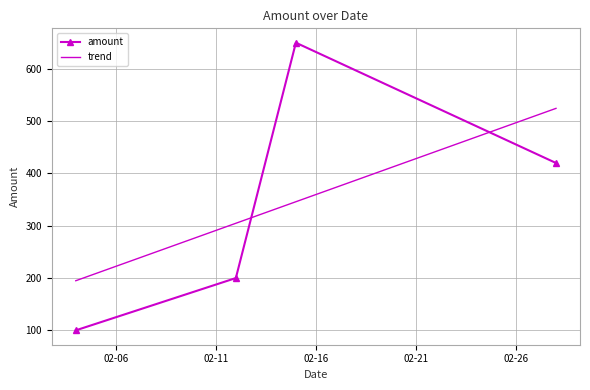

How many values in the trend series exceed 345?

2